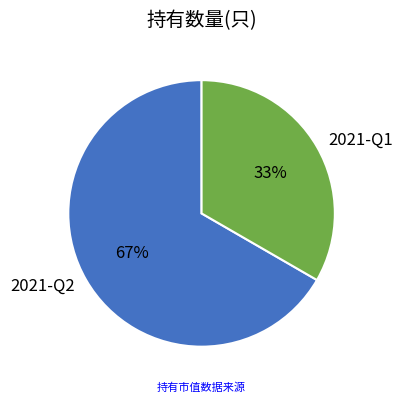

Count the number of slices in the pie.

2